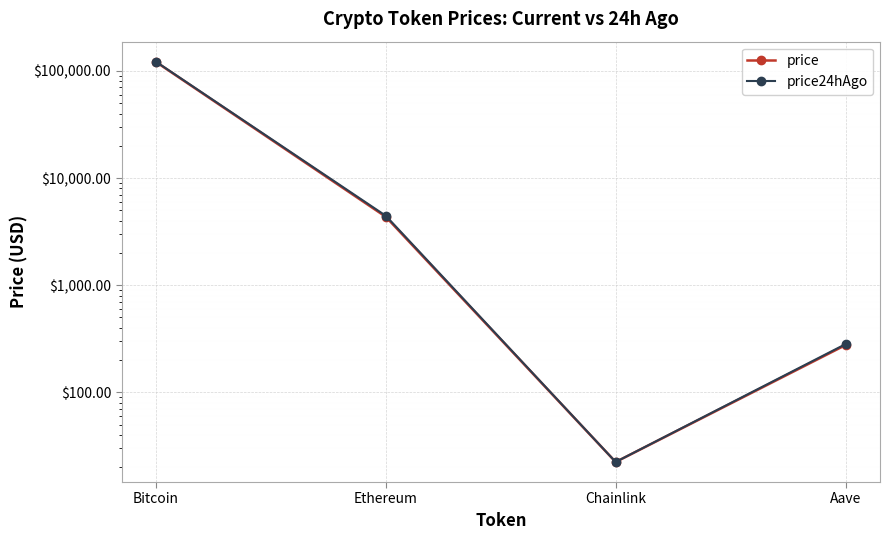

At which category is the sum across all series the highest?

Bitcoin